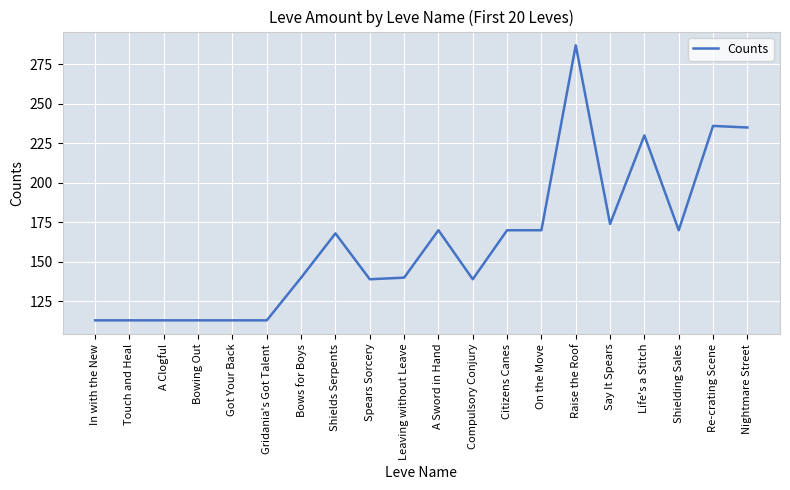

How many values are below 168?

10